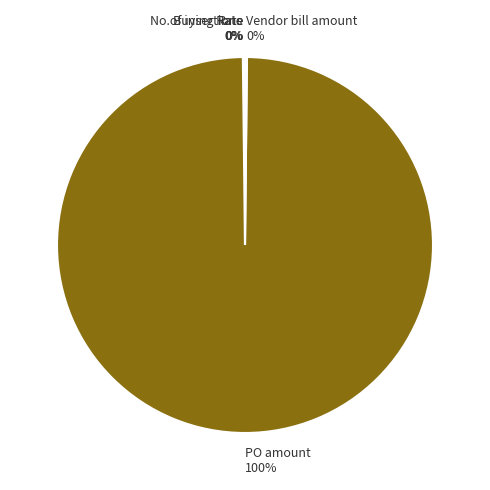

To the nearest percent, what is the difference between the largest and smallest slice percentages?

100%